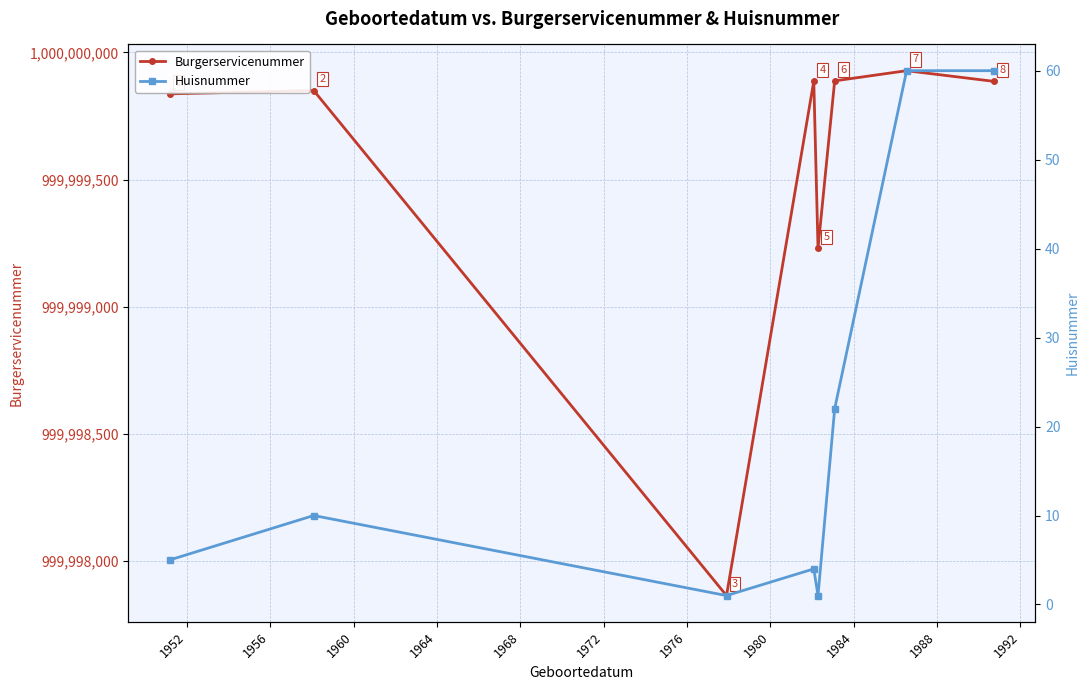

What is the minimum value for Burgerservicenummer?

999997865